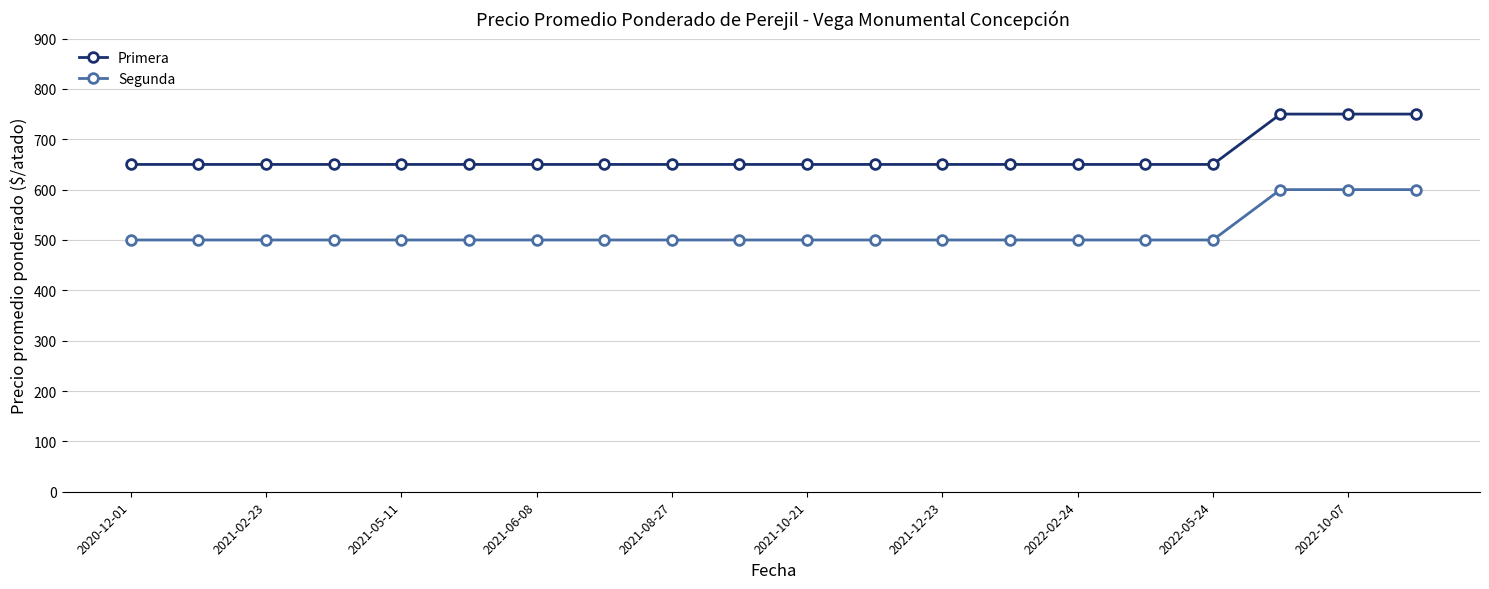

What is the minimum value for Segunda?

500